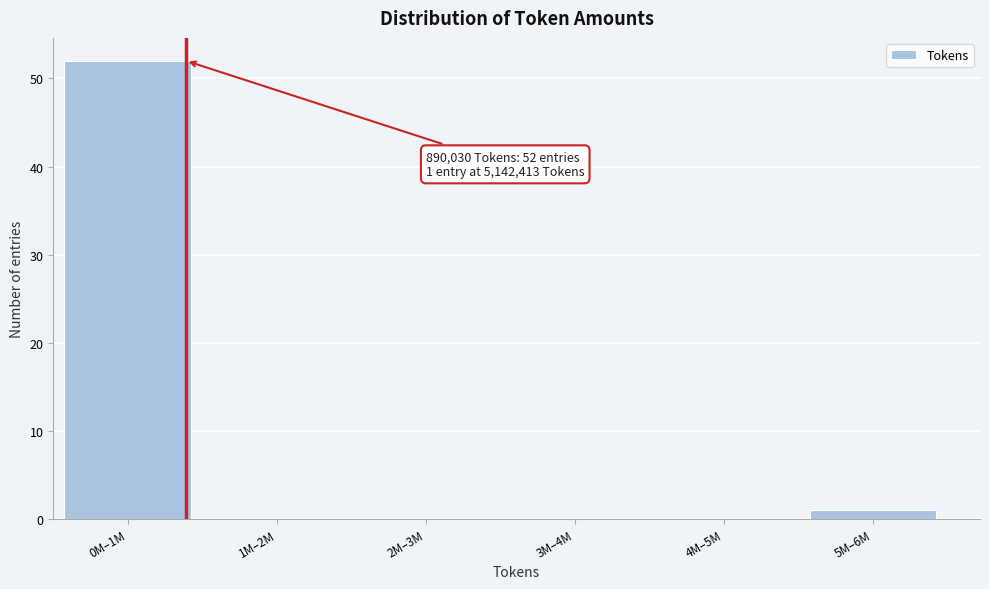

Reading left to right, transcribe all the data shown in this chart.

0M–1M=52	1M–2M=0	2M–3M=0	3M–4M=0	4M–5M=0	5M–6M=1